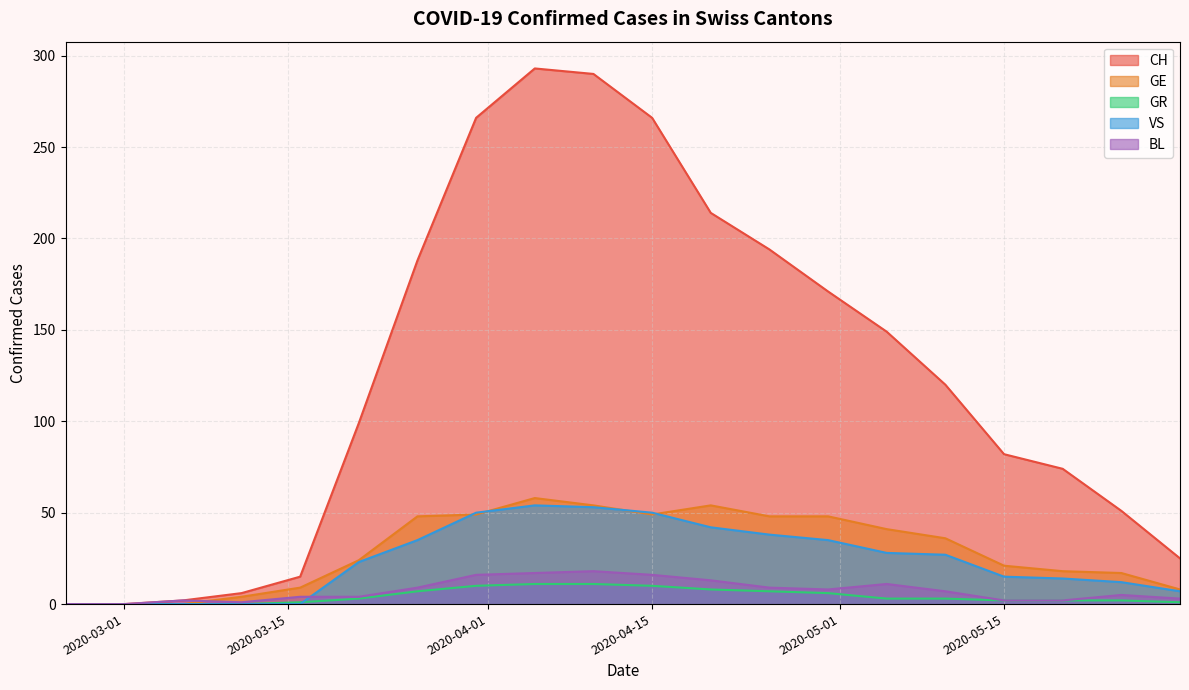

How many interior local peaks does the GE series have?

2